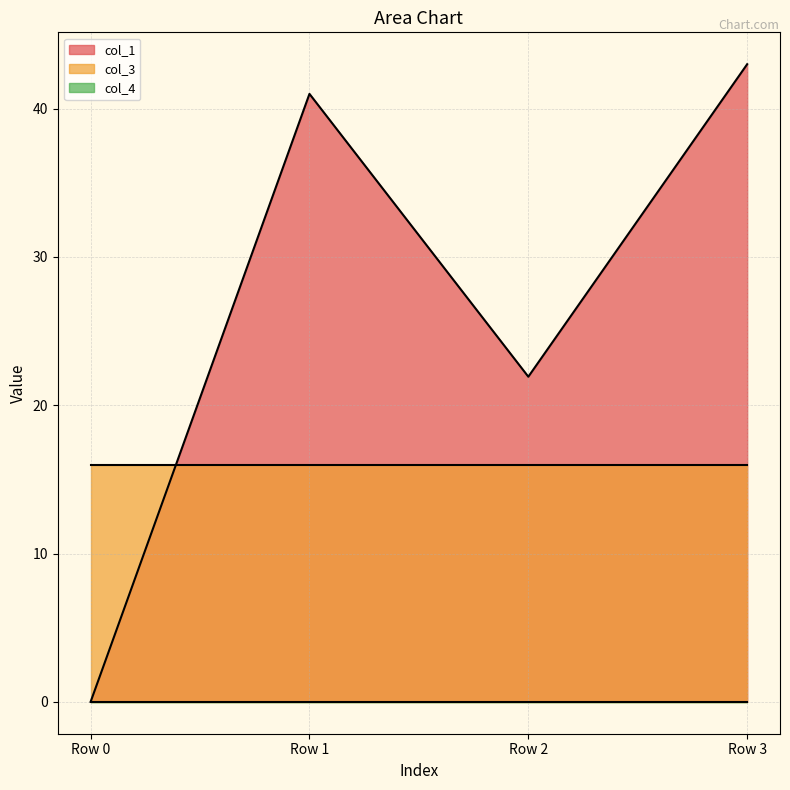

True or false: col_3 and col_1 intersect in this chart.

True